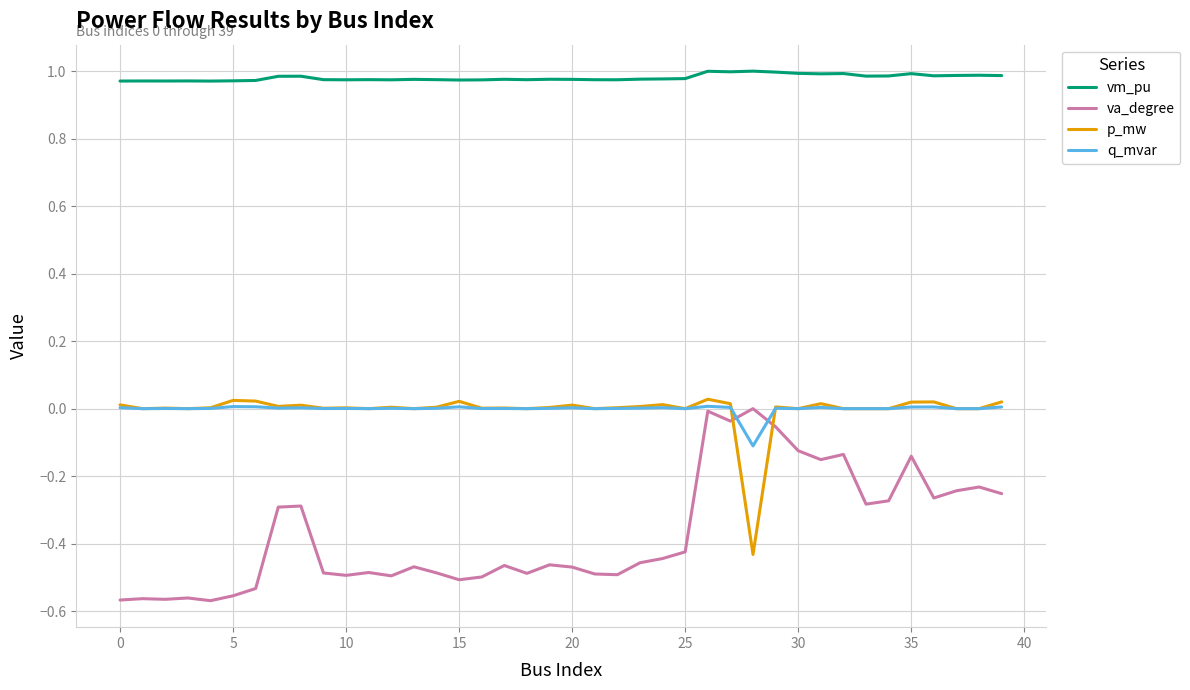

Which series has the largest total across all categories?

vm_pu